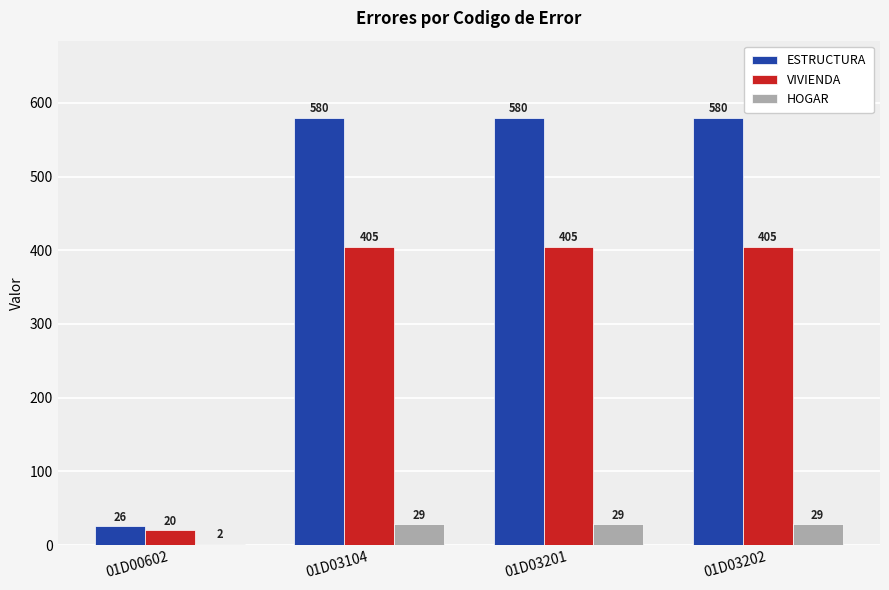

Which series has the largest range (max minus min)?

ESTRUCTURA